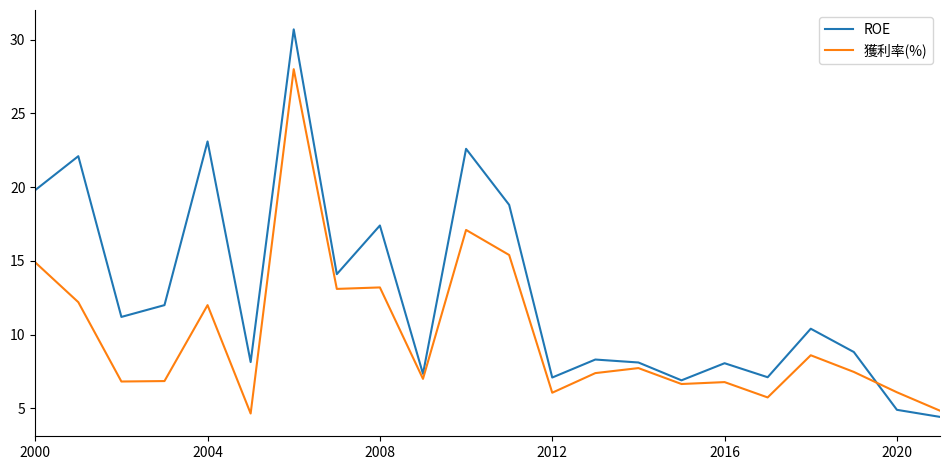

True or false: 獲利率(%) has more than 2 points higher than both neighbors.

True